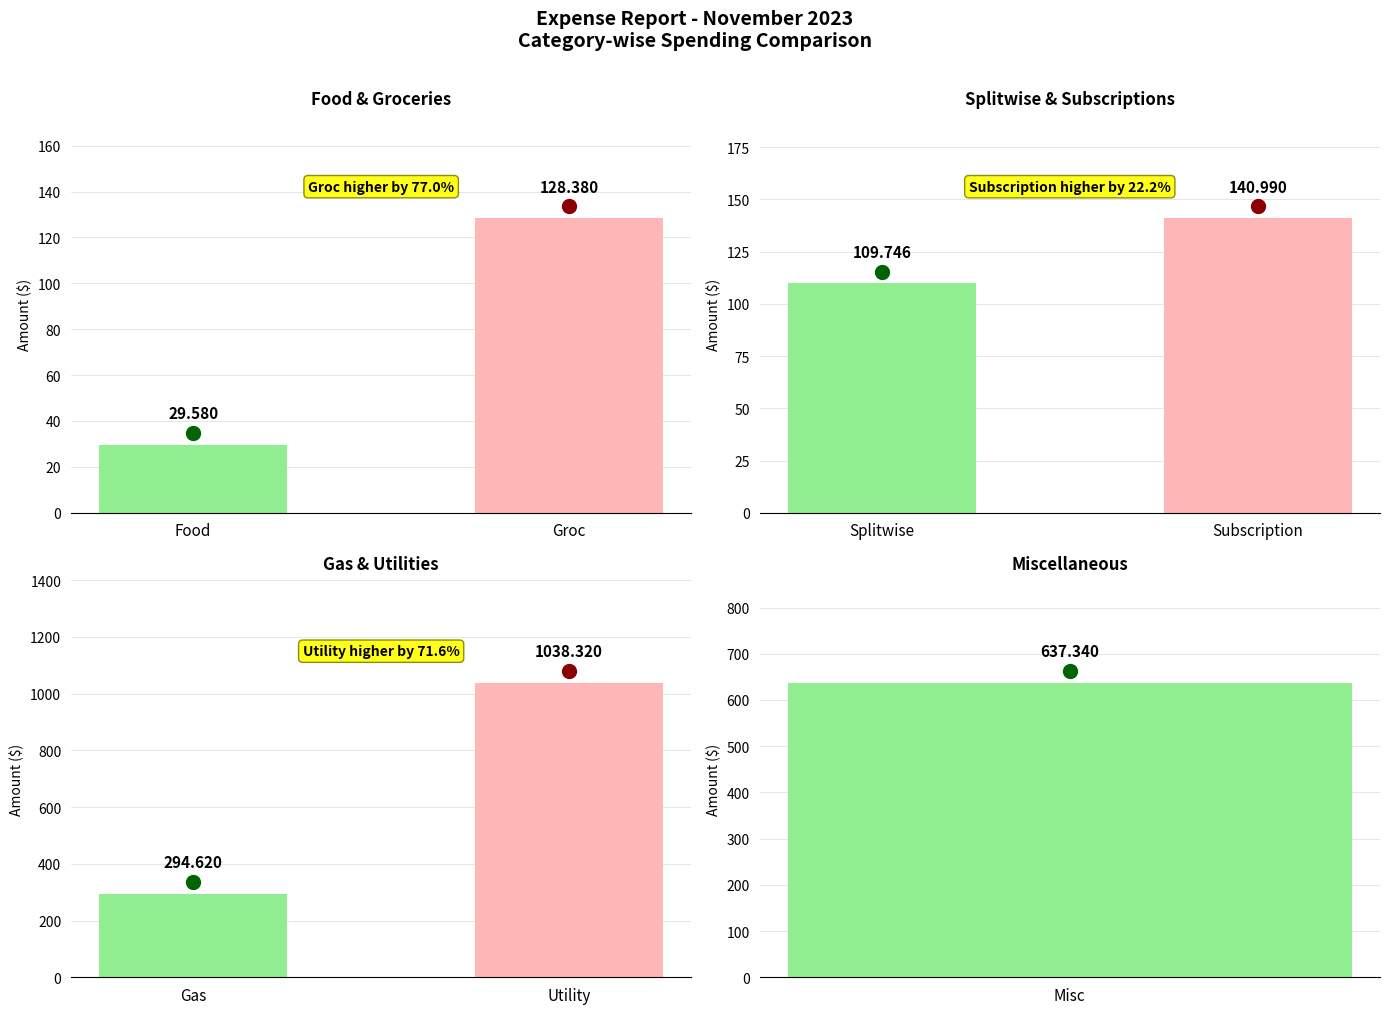

Reading right to left, transcribe all the data shown in this chart.

637.3	1038.3	294.6	141.0	109.7	128.4	29.6